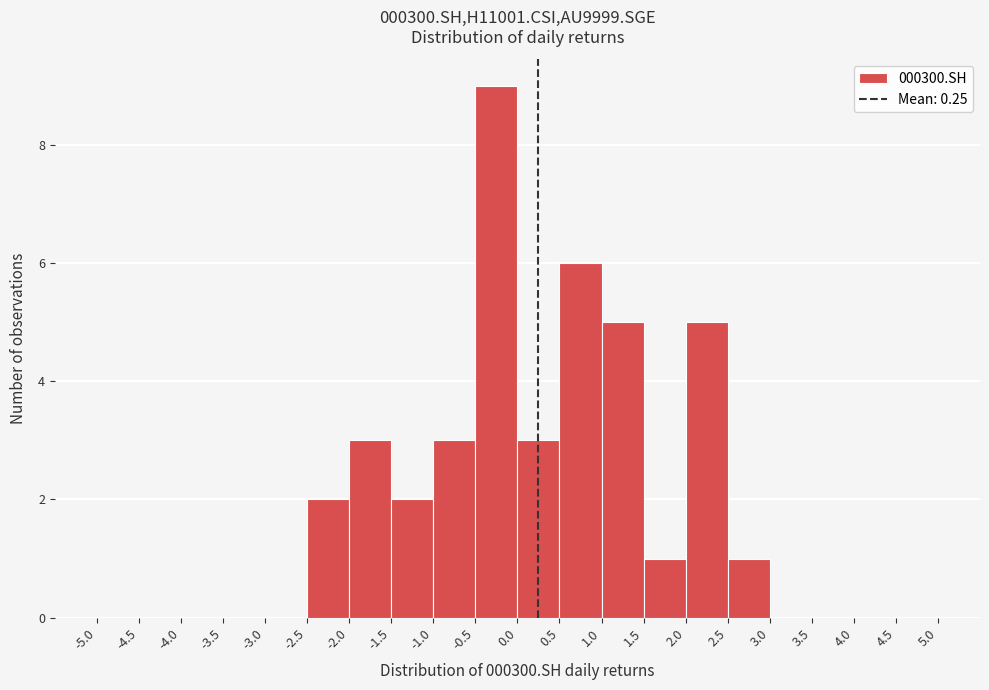

Reading left to right, transcribe this chart: for each bar, give the range it covers on the x-axis and its height. The values are not printed on the chart, so give them approximately, as read against the axis.

-5.0 to -4.5: 0
-4.5 to -4.0: 0
-4.0 to -3.5: 0
-3.5 to -3.0: 0
-3.0 to -2.5: 0
-2.5 to -2.0: 2
-2.0 to -1.5: 3
-1.5 to -1.0: 2
-1.0 to -0.5: 3
-0.5 to 0.0: 9
0.0 to 0.5: 3
0.5 to 1.0: 6
1.0 to 1.5: 5
1.5 to 2.0: 1
2.0 to 2.5: 5
2.5 to 3.0: 1
3.0 to 3.5: 0
3.5 to 4.0: 0
4.0 to 4.5: 0
4.5 to 5.0: 0